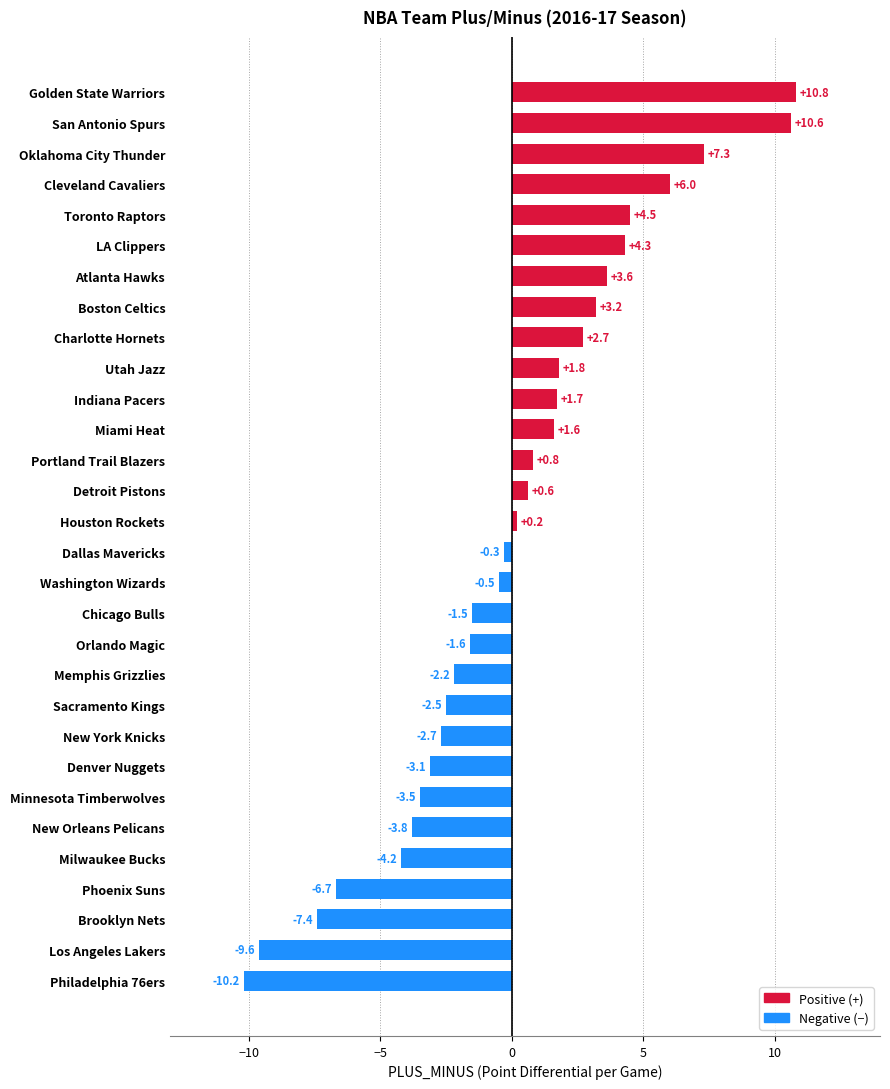

Count the number of values greater than 0.

15